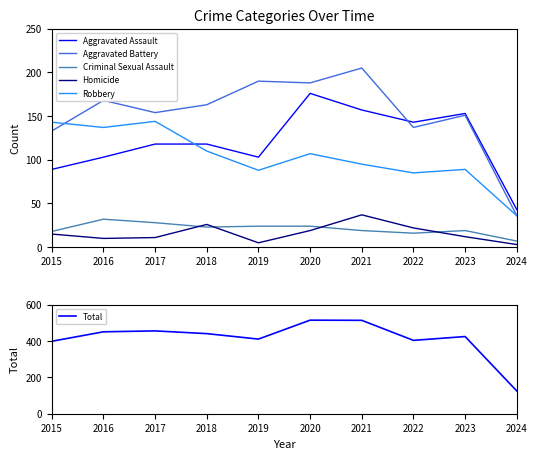

Which has a higher value, 2018 or 2024?

2018